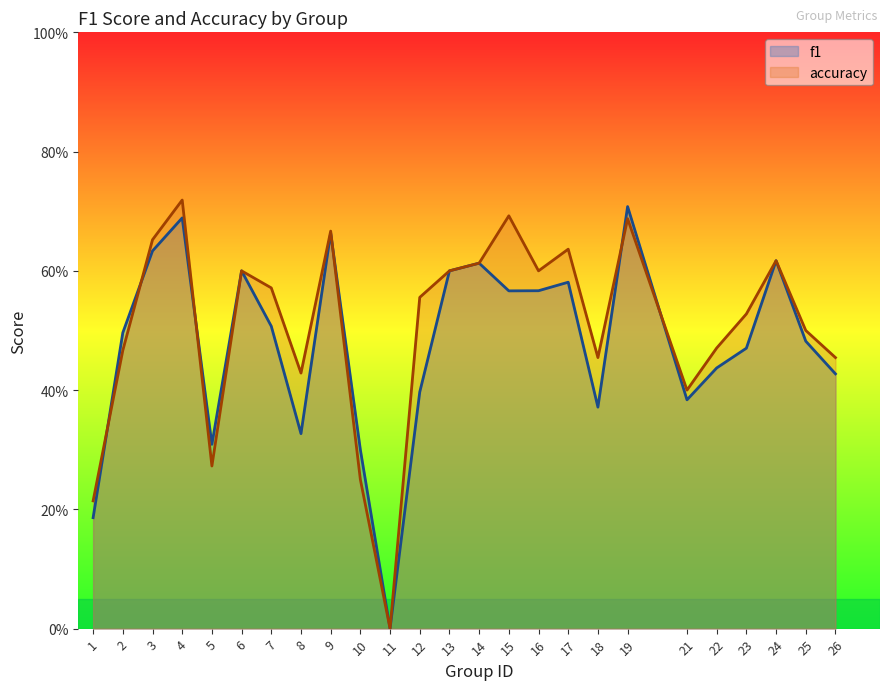

What is the value of the accuracy point at the 8th from the left?

0.4